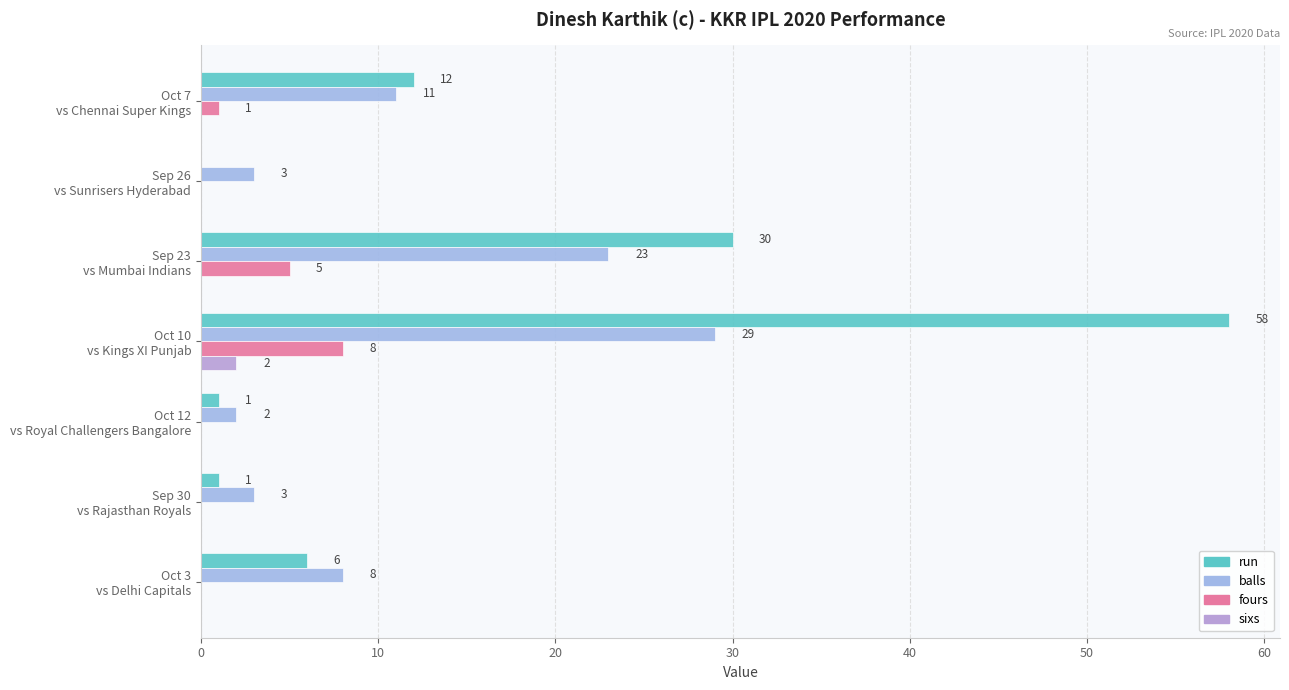

What are all the series names shown in the legend?

run, balls, fours, sixs